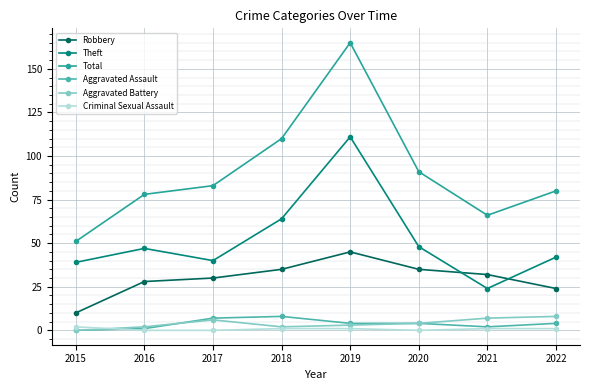

Count the number of data series in this chart.

6